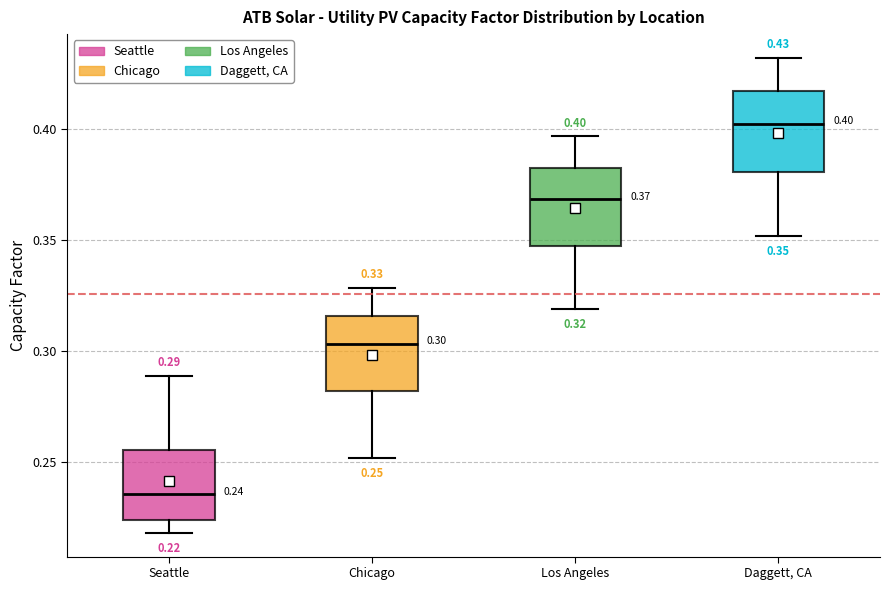

Which box has the highest median line?

Daggett, CA